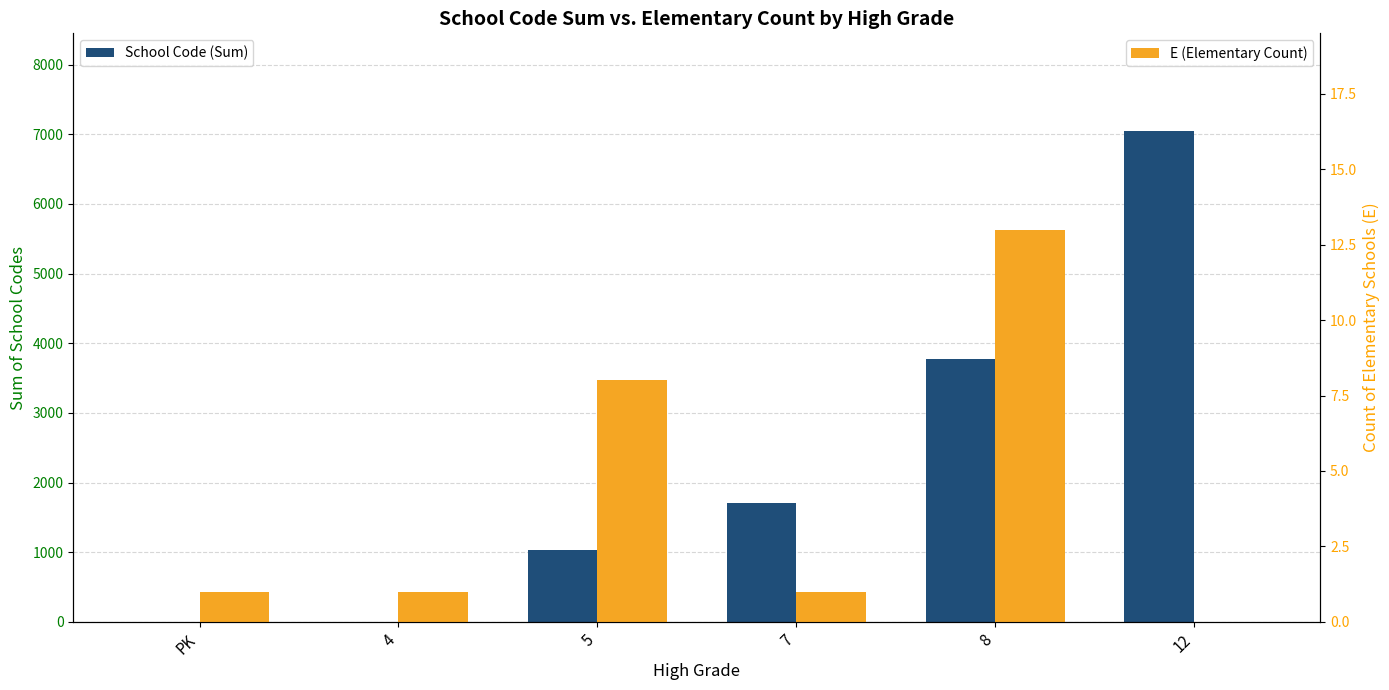

What is the label of the 3rd bar from the right?

7